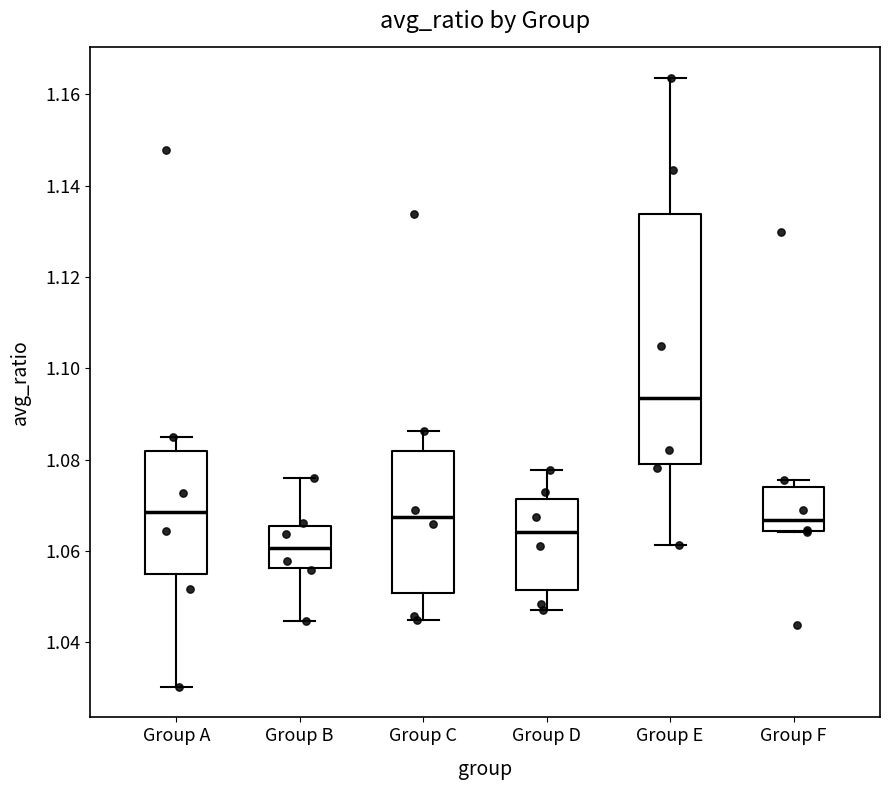

Which box has the lowest median line?

Group B